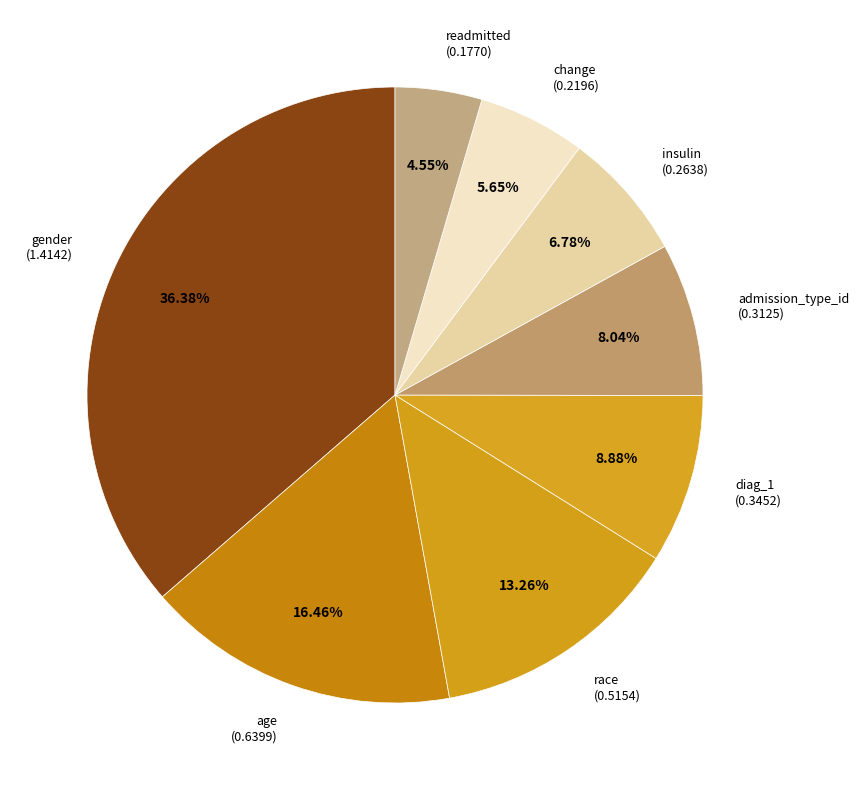

Count the number of slices in the pie.

8